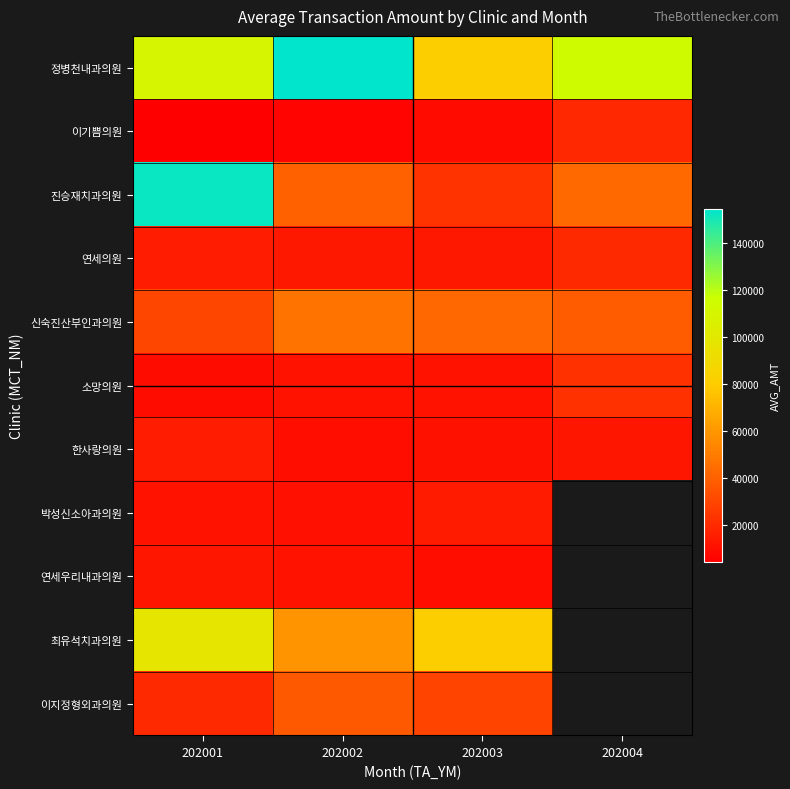

What is the average value of the 신숙진산부인과의원 series?

39712.2